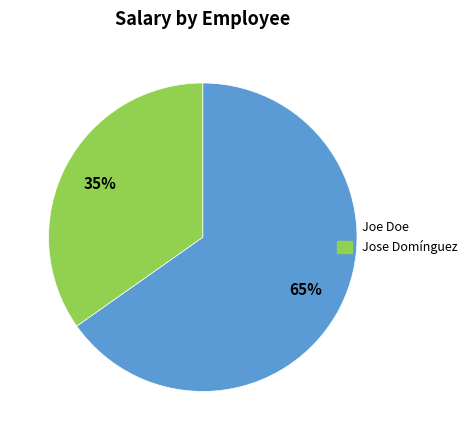

Do Joe Doe and Jose Domínguez together represent more than half of the pie?

Yes